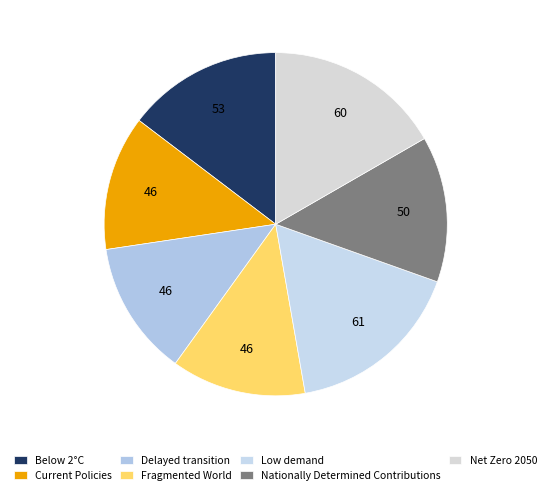

Count the number of slices in the pie.

7